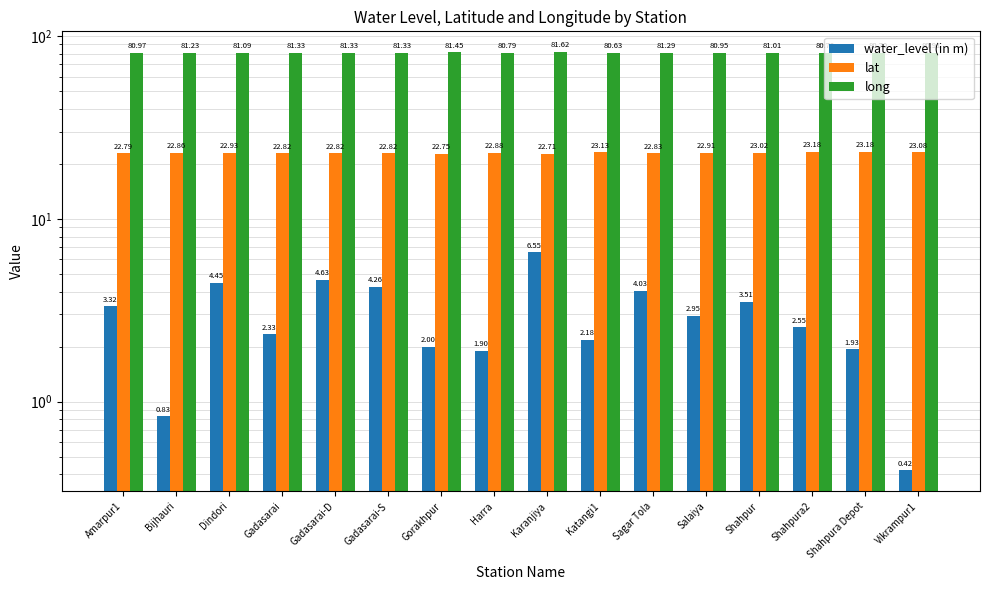

What is the difference between the lat values at Amarpur1 and Salaiya?

0.1